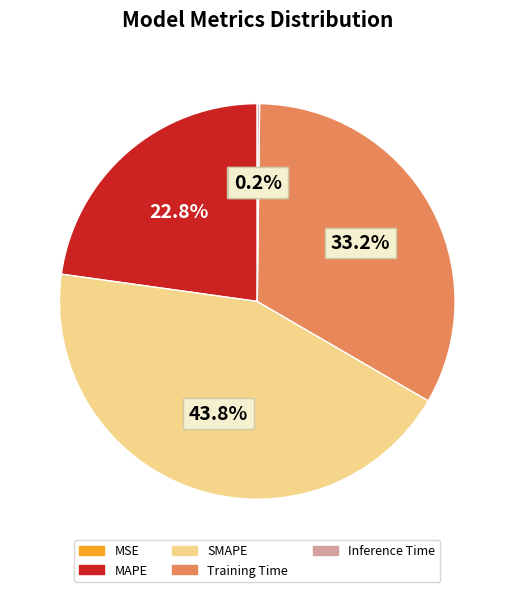

Is there any slice that represents more than half of the pie?

No